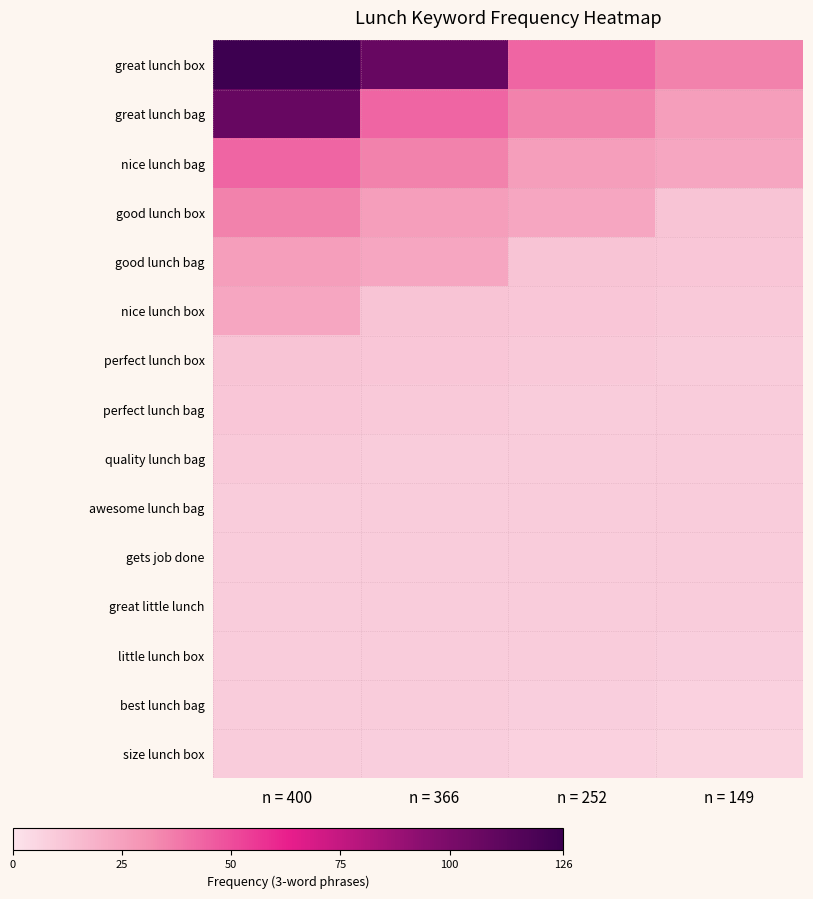

What is the smallest value displayed?

6